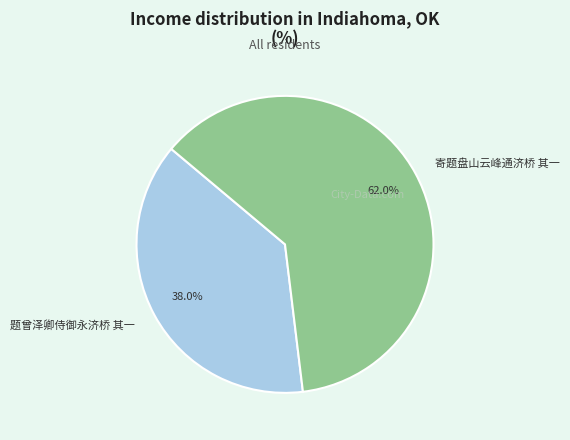

Does 寄题盘山云峰通济桥 其一 represent more than half of the total?

Yes